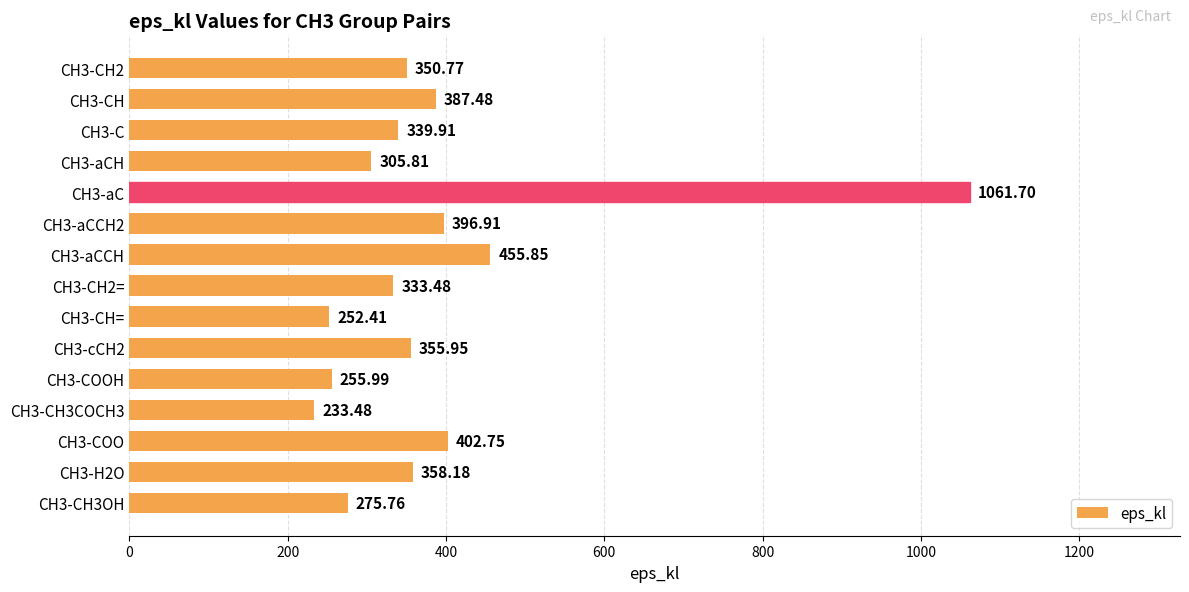

Rank the categories by value from highest to lowest.

CH3-aC, CH3-aCCH, CH3-COO, CH3-aCCH2, CH3-CH, CH3-H2O, CH3-cCH2, CH3-CH2, CH3-C, CH3-CH2=, CH3-aCH, CH3-CH3OH, CH3-COOH, CH3-CH=, CH3-CH3COCH3